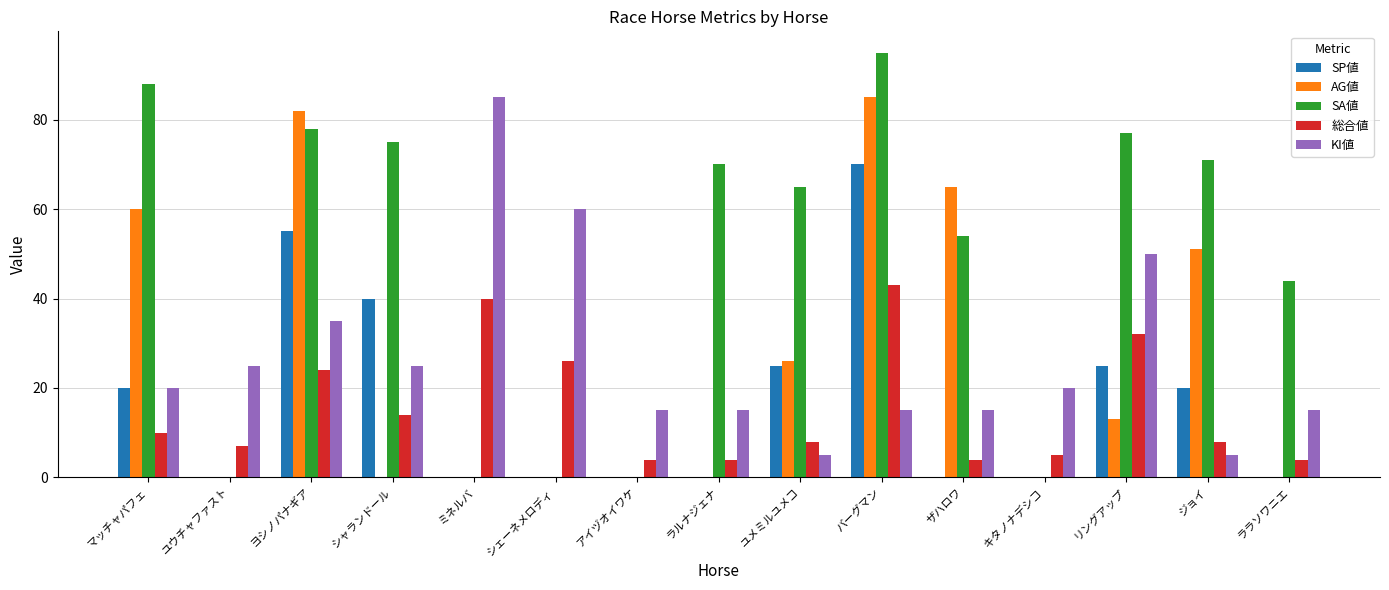

True or false: SA値 has a value of 114 at ジョイ.

False